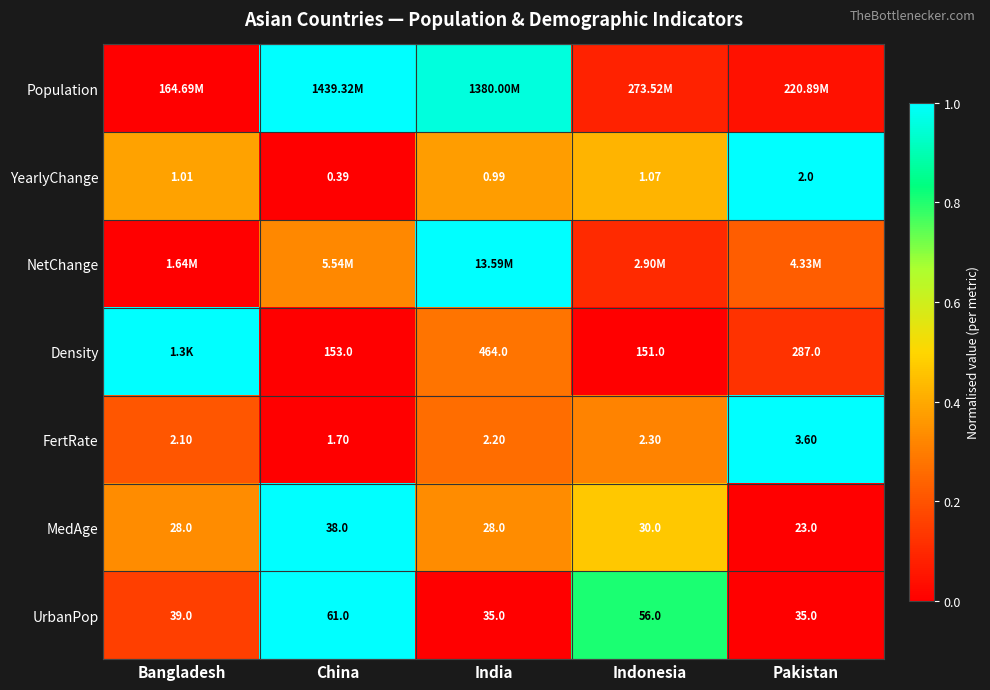

Between India and Pakistan, which is larger?

India